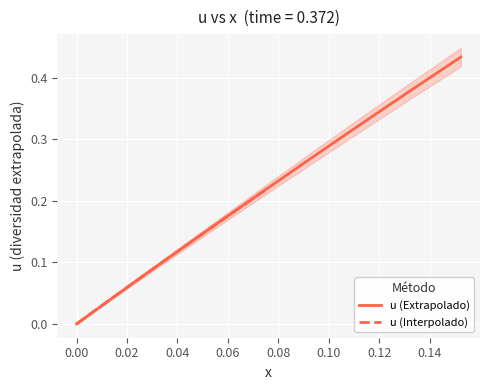

The chart shows a value of 0.3 at 20. True or false?

False